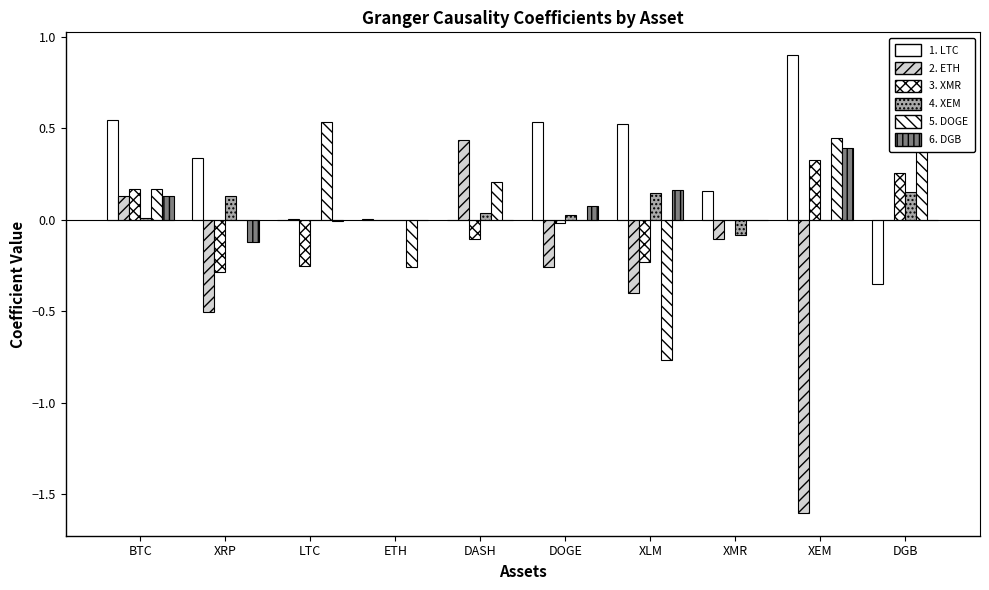

Reading left to right, what are all the values shown in this chart?

LTC: BTC=0.5	XRP=0.3	LTC=0.0	ETH=0.0	DASH=0.0	DOGE=0.5	XLM=0.5	XMR=0.2	XEM=0.9	DGB=-0.4
ETH: BTC=0.1	XRP=-0.5	LTC=0.0	ETH=0.0	DASH=0.4	DOGE=-0.3	XLM=-0.4	XMR=-0.1	XEM=-1.6	DGB=0.0
XMR: BTC=0.2	XRP=-0.3	LTC=-0.3	ETH=0.0	DASH=-0.1	DOGE=-0.0	XLM=-0.2	XMR=0.0	XEM=0.3	DGB=0.3
XEM: BTC=0.0	XRP=0.1	LTC=0.0	ETH=0.0	DASH=0.0	DOGE=0.0	XLM=0.1	XMR=-0.1	XEM=0.0	DGB=0.1
DOGE: BTC=0.2	XRP=0.0	LTC=0.5	ETH=-0.3	DASH=0.2	DOGE=0.0	XLM=-0.8	XMR=0.0	XEM=0.4	DGB=0.4
DGB: BTC=0.1	XRP=-0.1	LTC=-0.0	ETH=0.0	DASH=0.0	DOGE=0.1	XLM=0.2	XMR=0.0	XEM=0.4	DGB=0.0